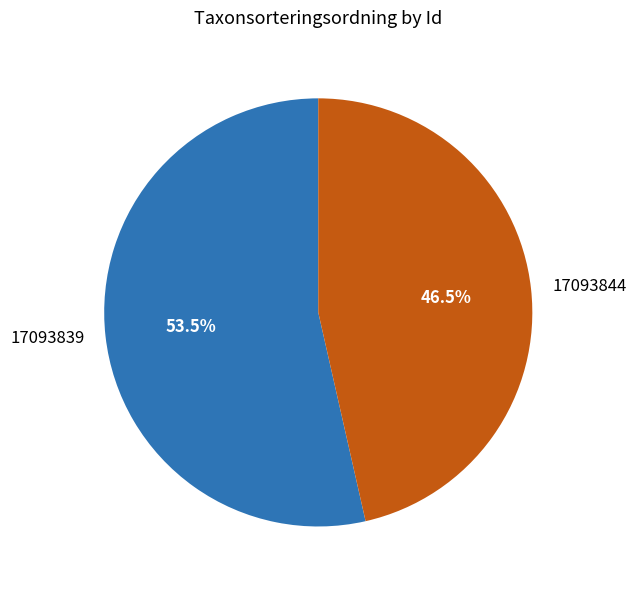

Rank the categories by value from lowest to highest.

17093844, 17093839